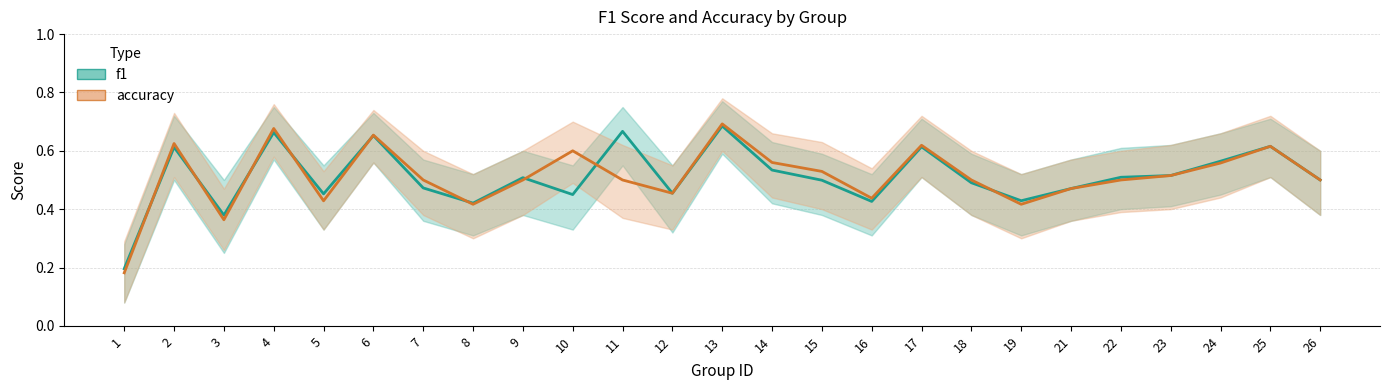

Which has a higher value, 7 or 24?

24